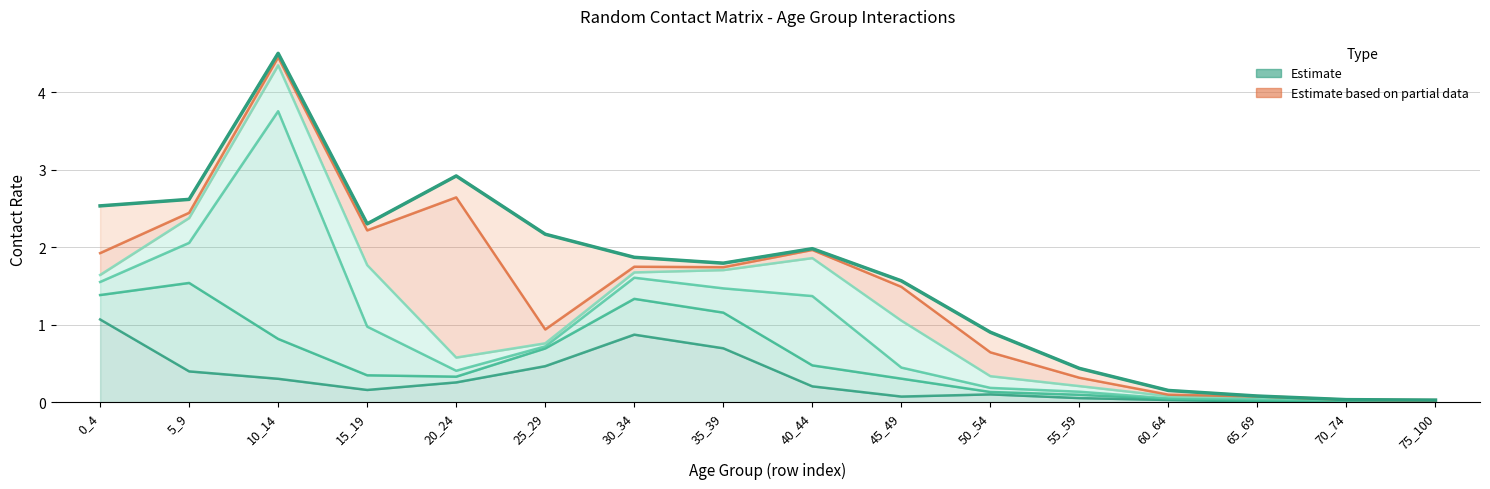

How many points are higher than both their immediate neighbors (excluding endpoints)?

3